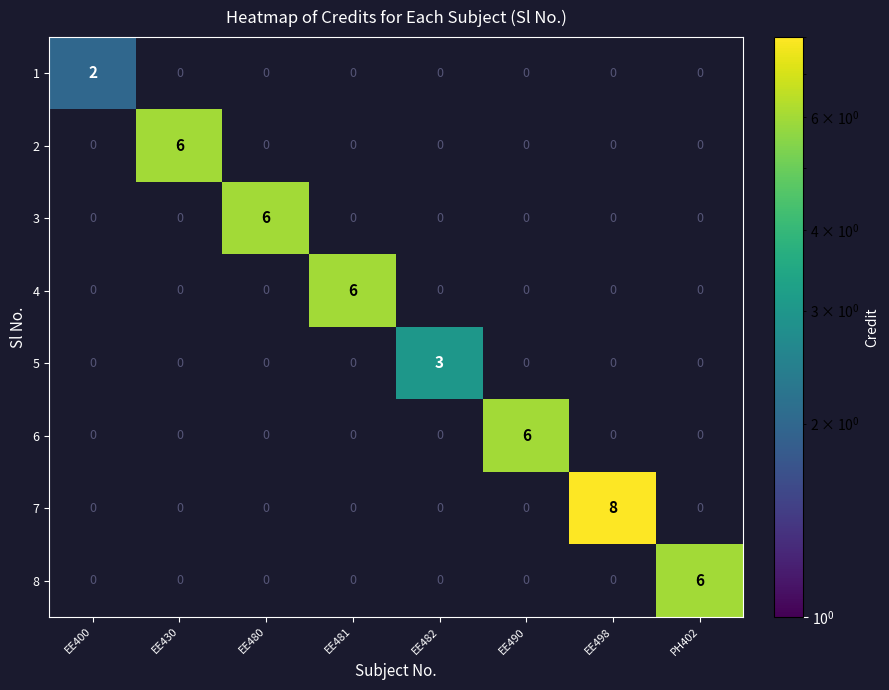

True or false: 7 has a value of 3 at EE480.

False